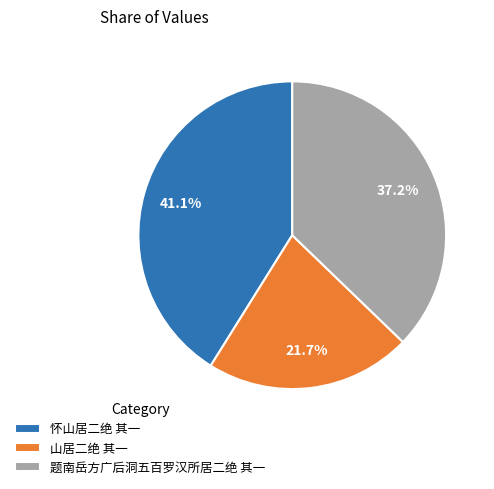

Count the number of slices in the pie.

3